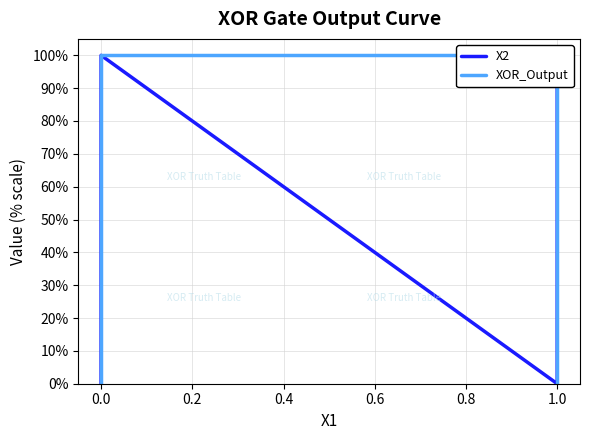

Which series changed the most between 1.0 and 0.0?

XOR_Output